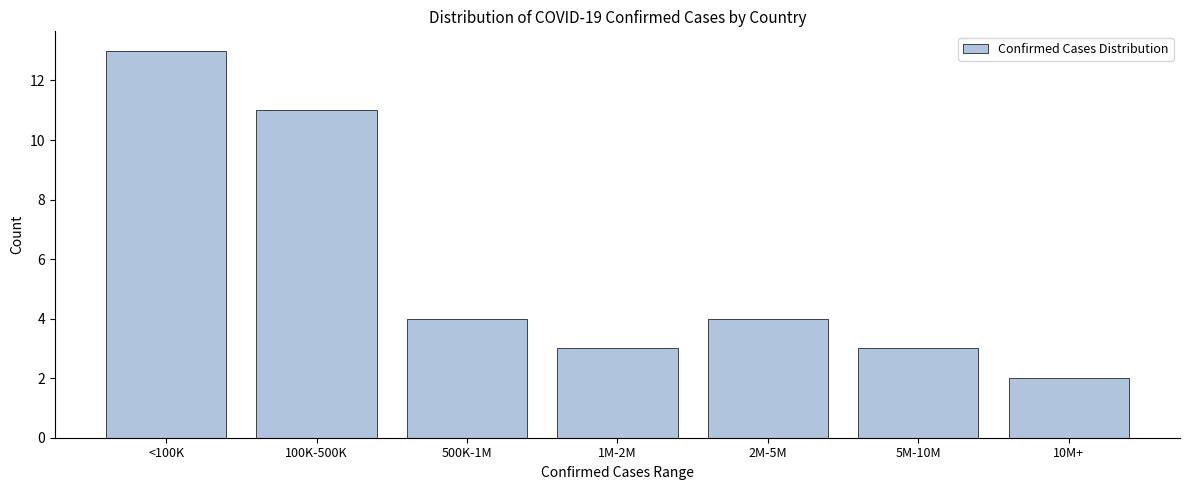

Reading left to right, transcribe all the data shown in this chart.

<100K=13	100K-500K=11	500K-1M=4	1M-2M=3	2M-5M=4	5M-10M=3	10M+=2